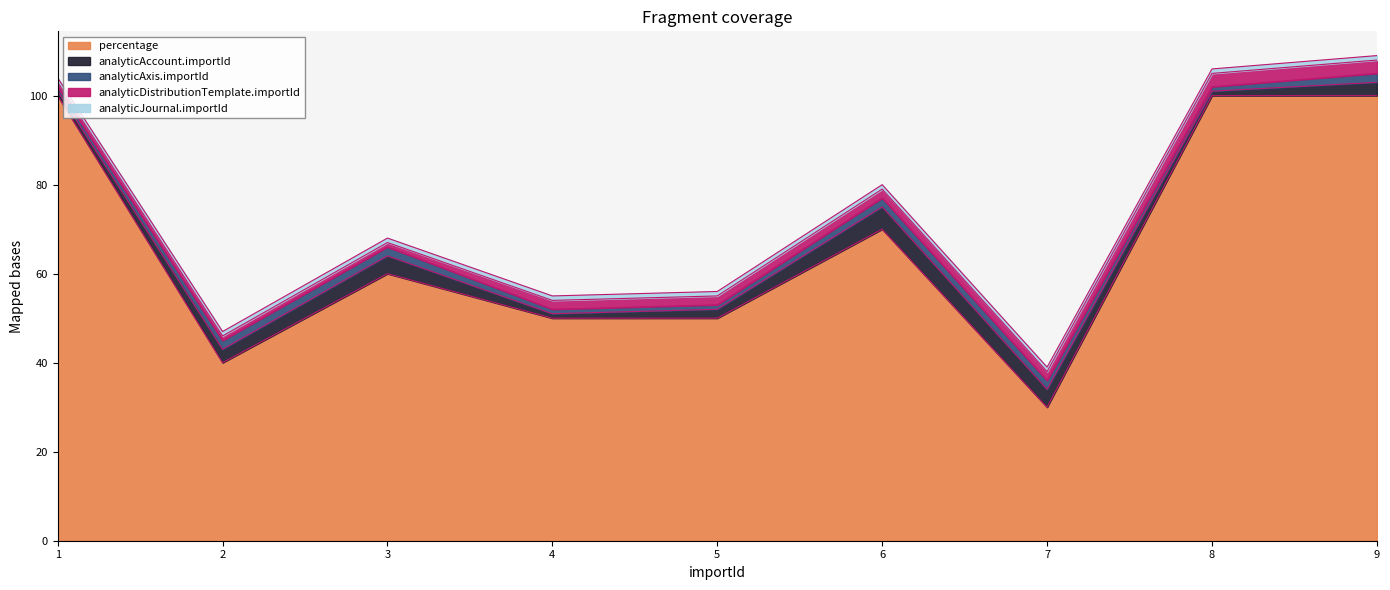

What is the total value across all series at 8?

106